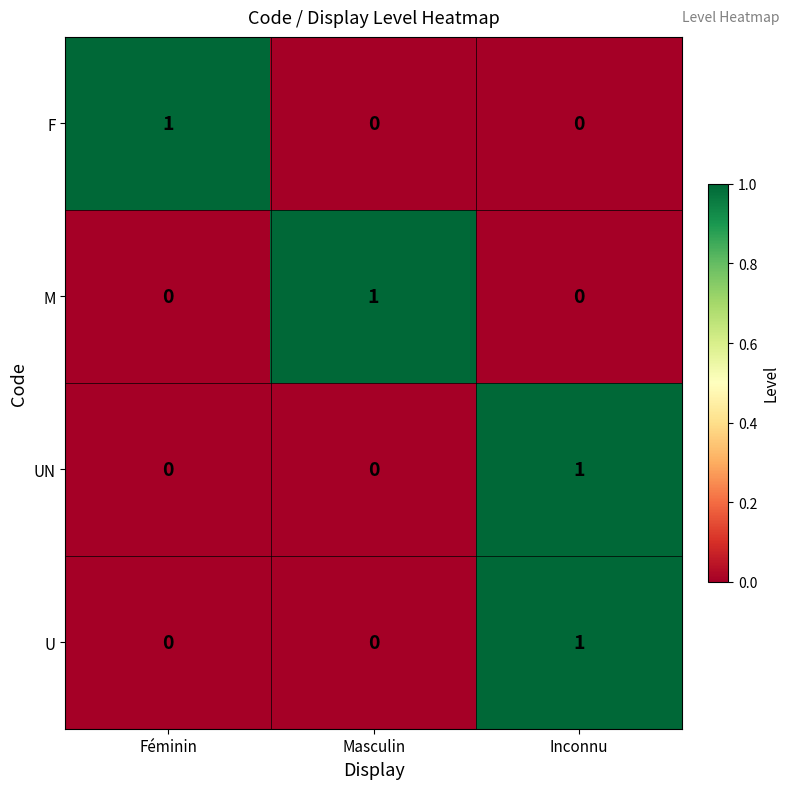

Is it true that M equals 0 at Masculin?

False